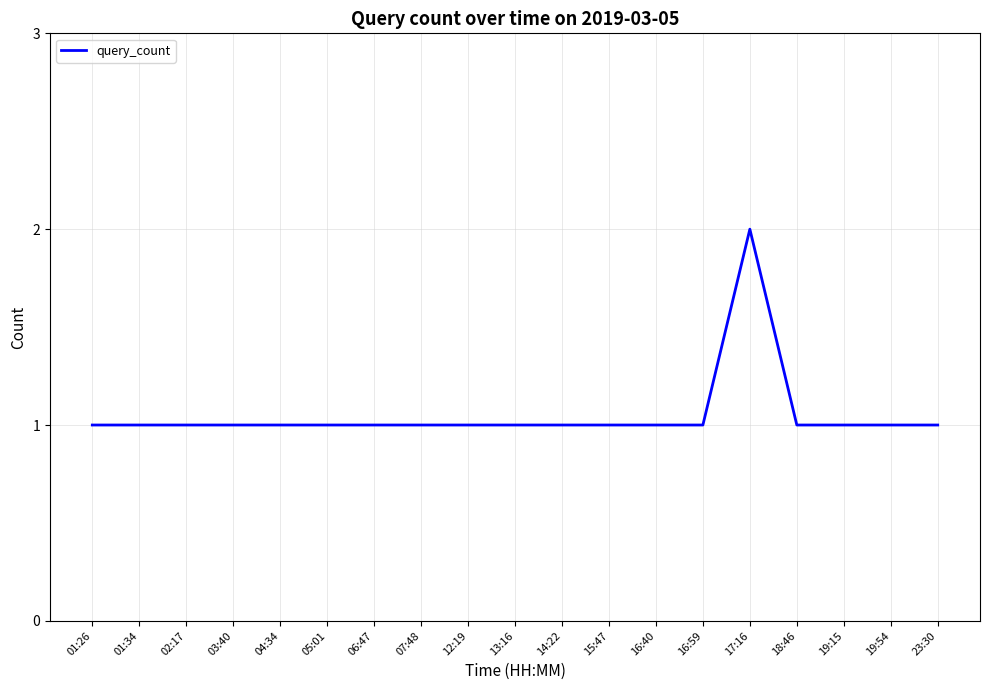

Reading right to left, transcribe all the data shown in this chart.

1	1	1	1	2	1	1	1	1	1	1	1	1	1	1	1	1	1	1